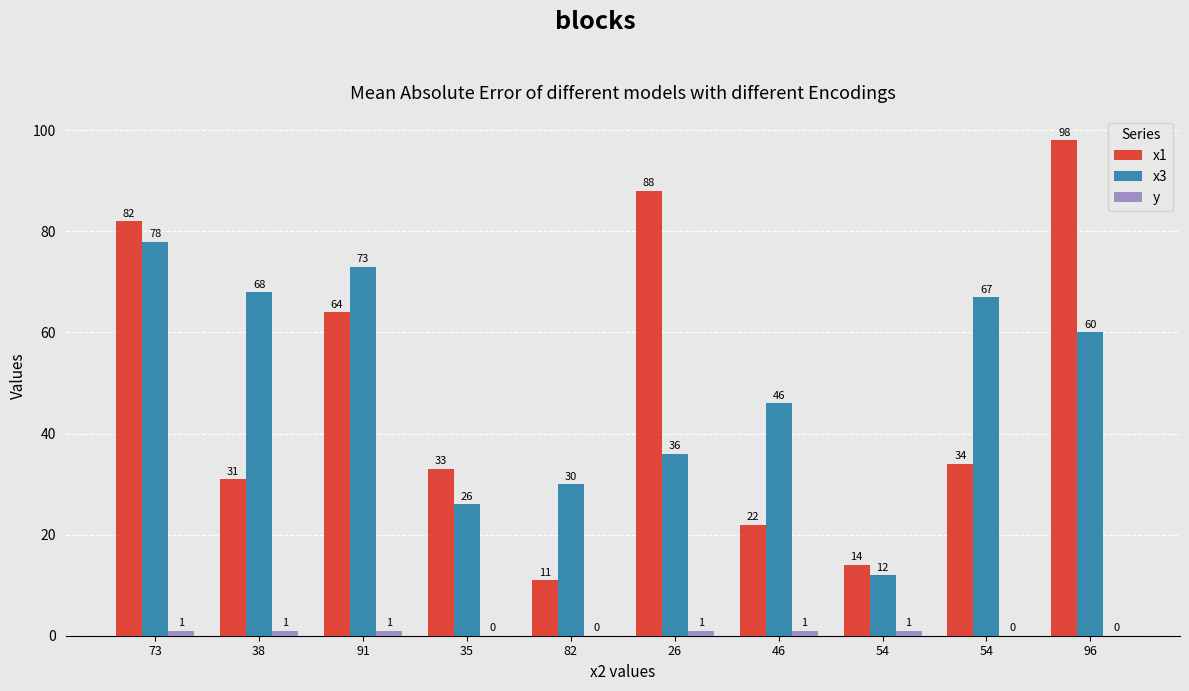

Count the number of categories in the chart.

10